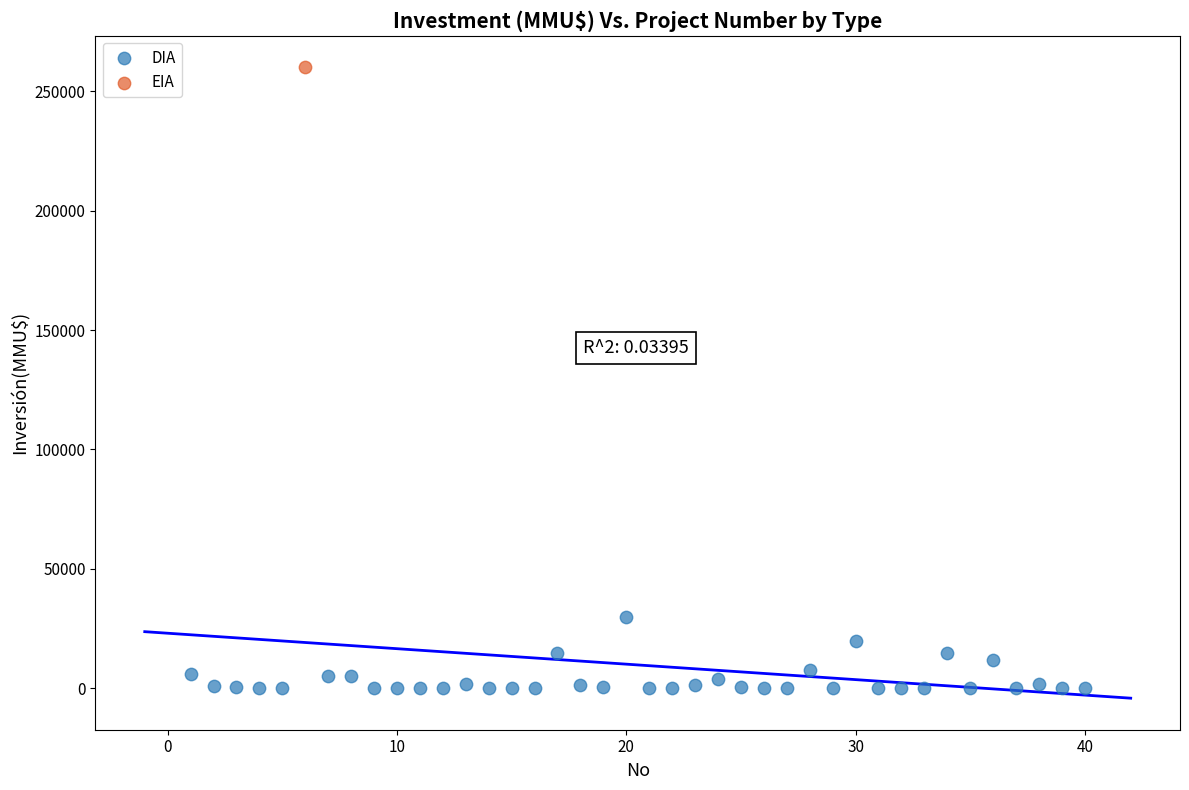

What are all the series names shown in the legend?

DIA, EIA